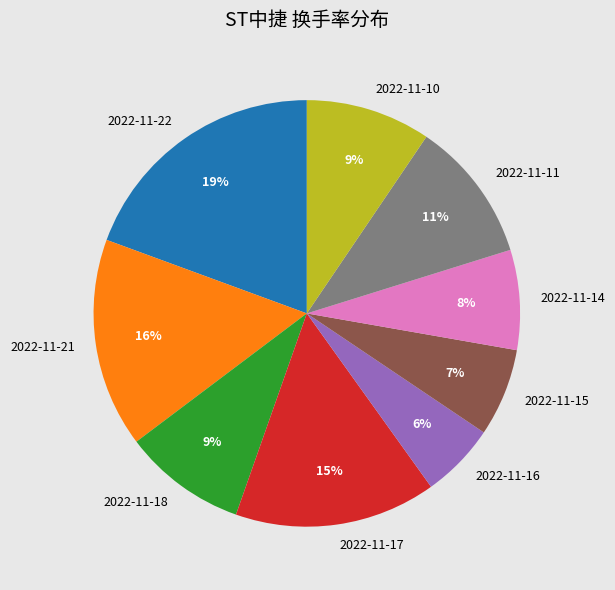

Combined, do 2022-11-16 and 2022-11-14 account for over 50%?

No